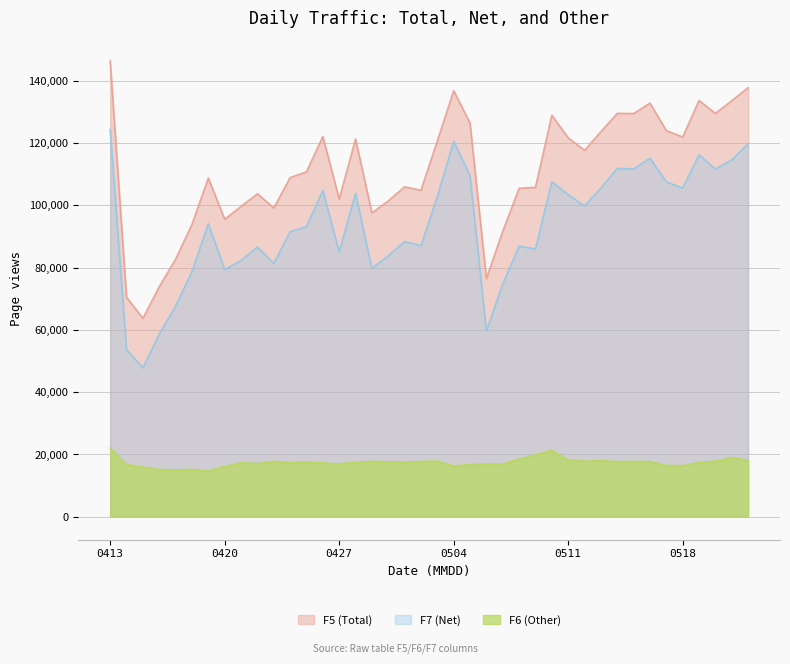

True or false: F7 (Net) has a value of 24117 at 0416.

False